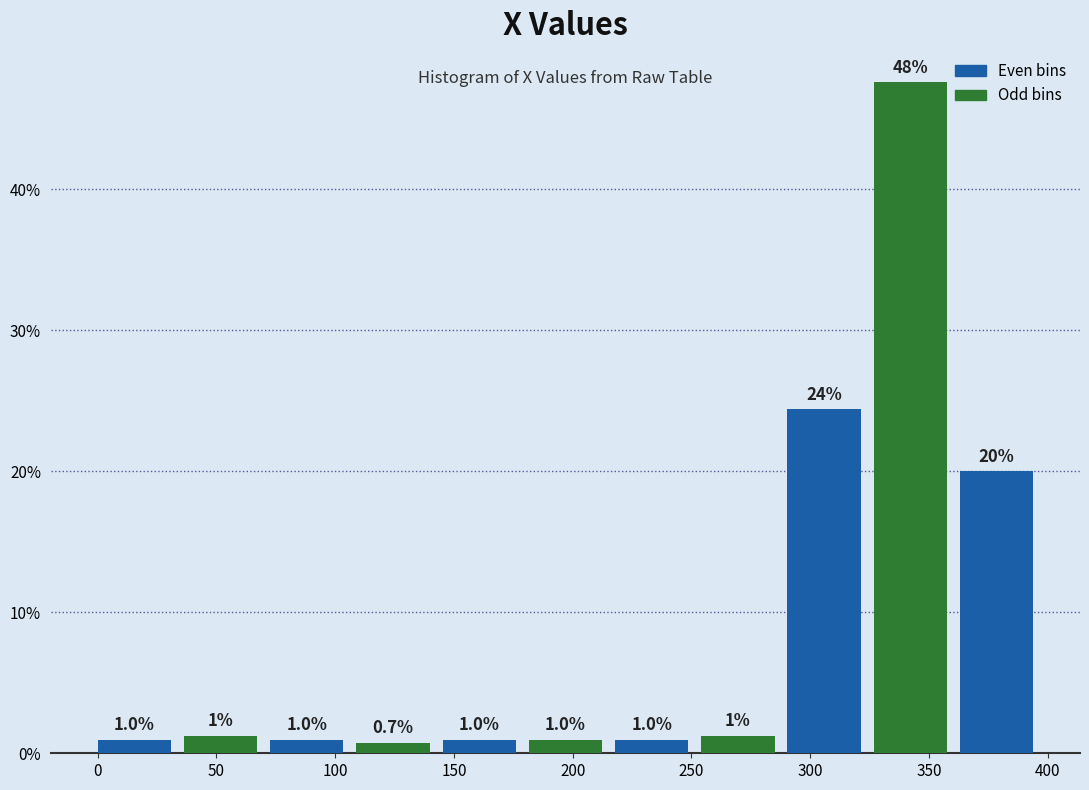

Which range on the x-axis has the tallest bar?

325 to 365